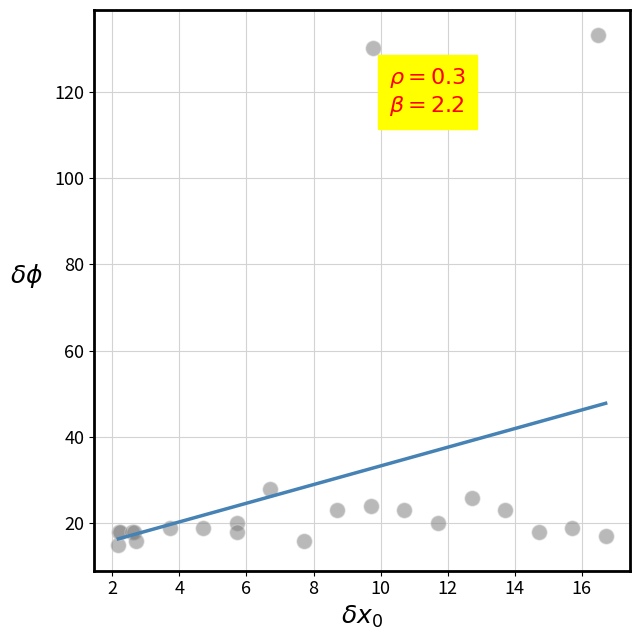

What Y value in the scatter plot is closest to 74?

28